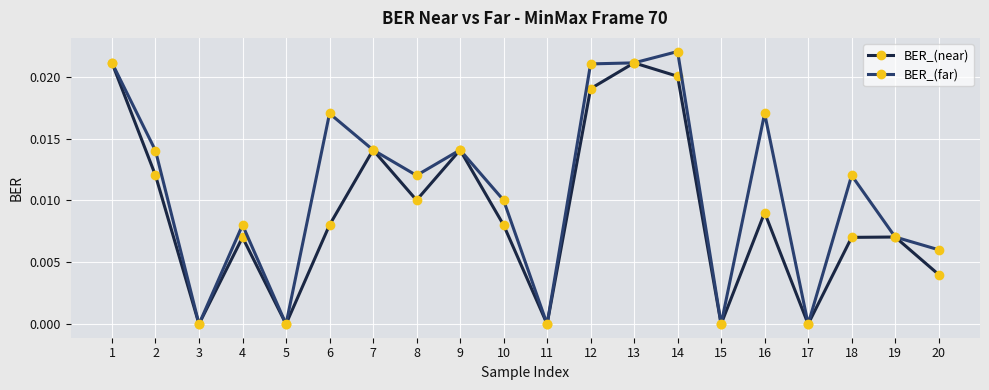

The BER_(far) series shows 0.0 at 2. True or false?

True